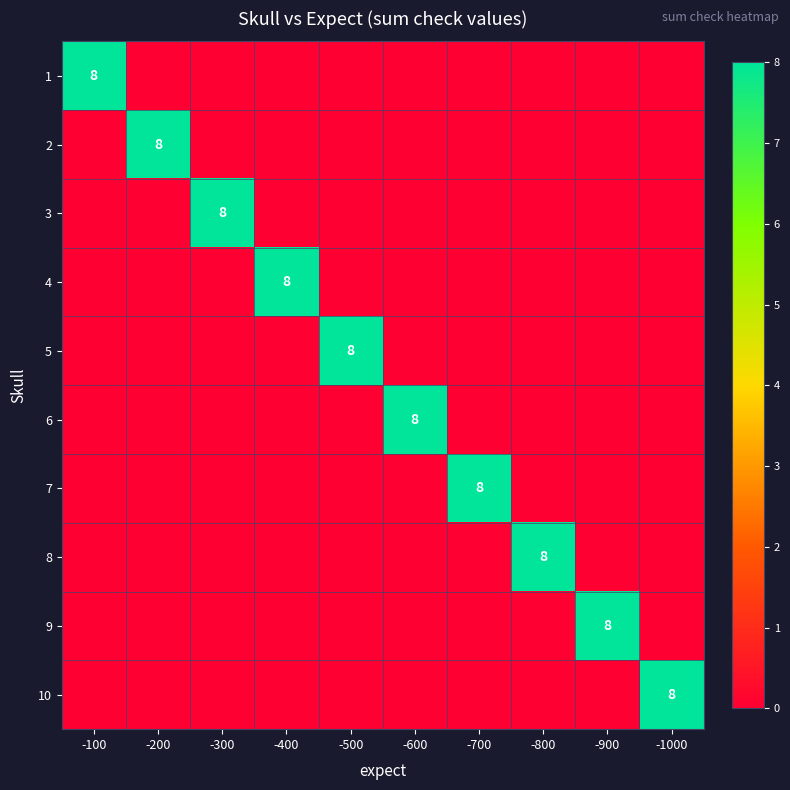

Which label corresponds to the largest value in the chart?

-100